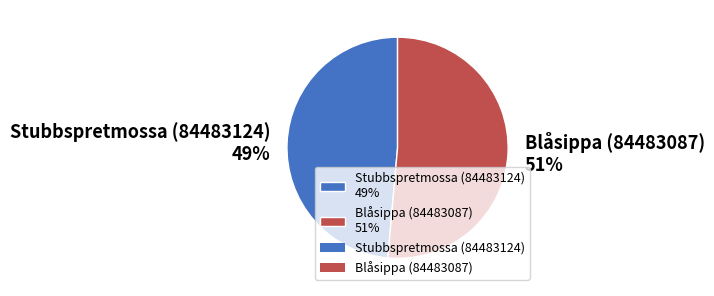

To the nearest percent, what portion does Stubbspretmossa (84483124) represent?

49%